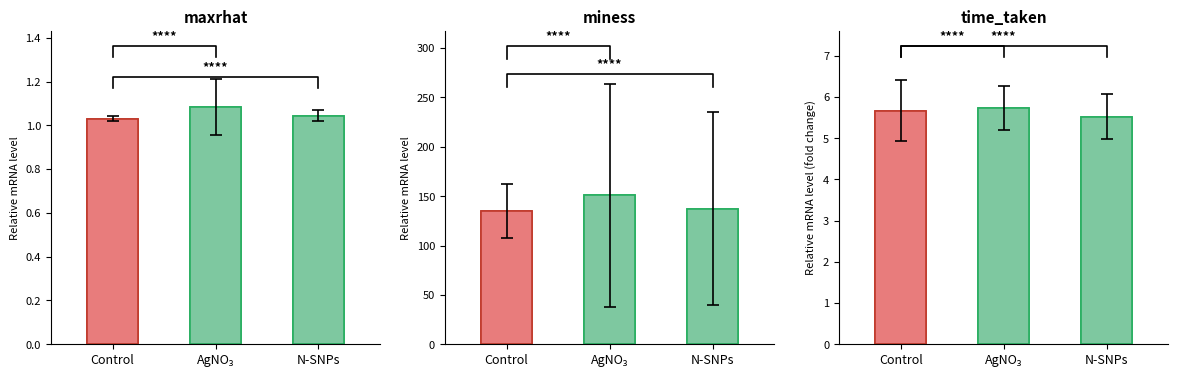

What is the sum of the values at Control and N-SNPs?

11.2